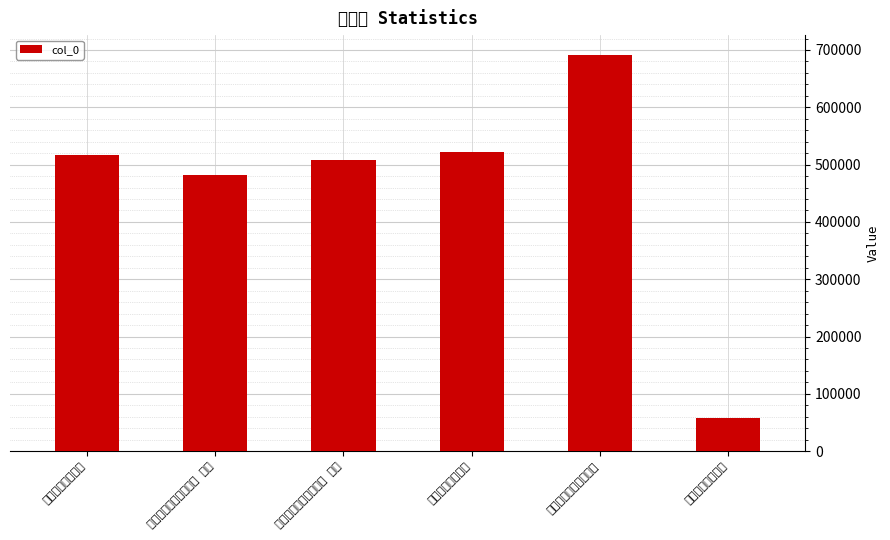

What is the value of the 4th bar from the left?

521248